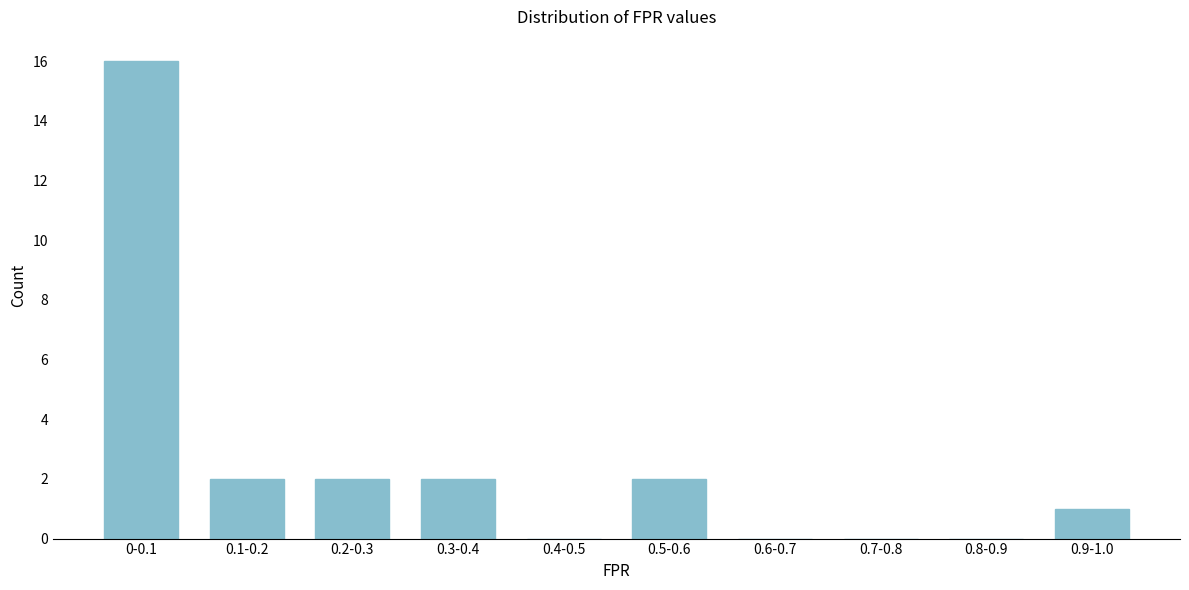

Reading left to right, transcribe all the data shown in this chart.

0-0.1=16	0.1-0.2=2	0.2-0.3=2	0.3-0.4=2	0.4-0.5=0	0.5-0.6=2	0.6-0.7=0	0.7-0.8=0	0.8-0.9=0	0.9-1.0=1